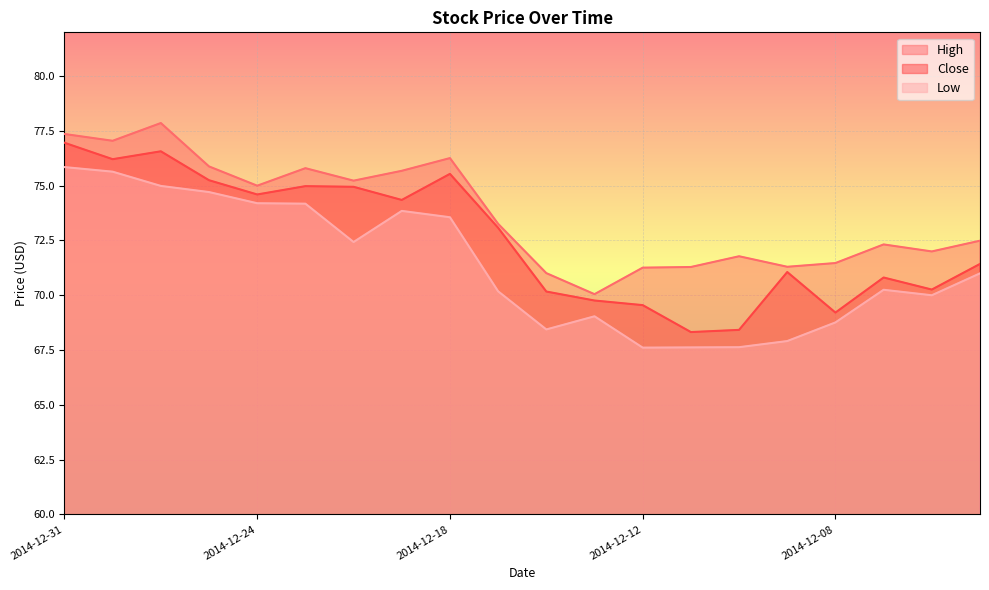

List the series in order of their overall mean, highest first.

High, Close, Low